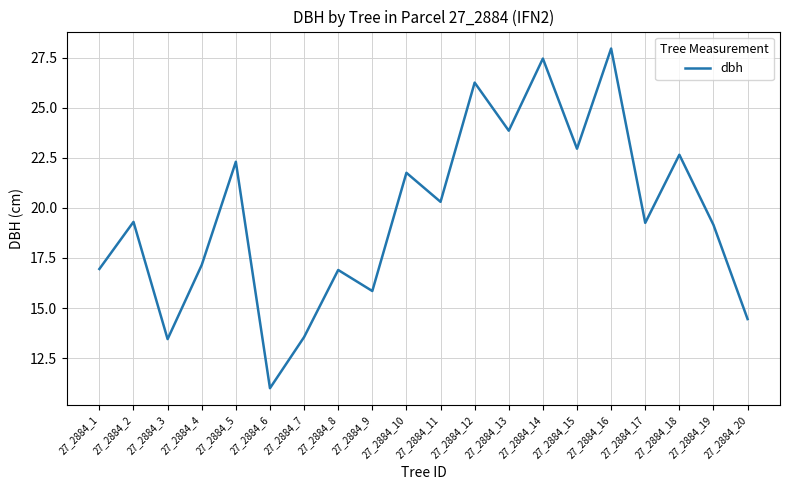

What is the smallest value displayed?

11.0